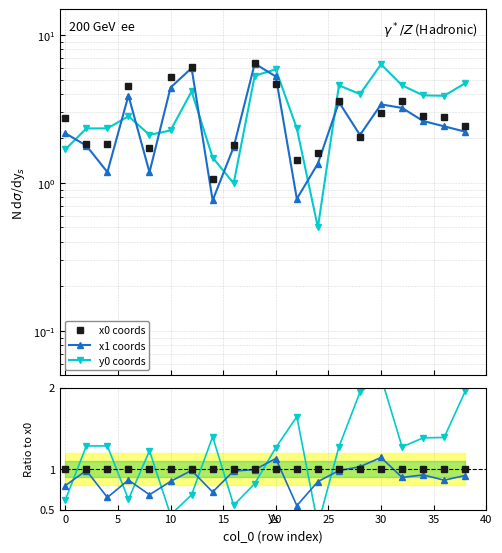

Does the chart display data point markers on the line(s)?

Yes